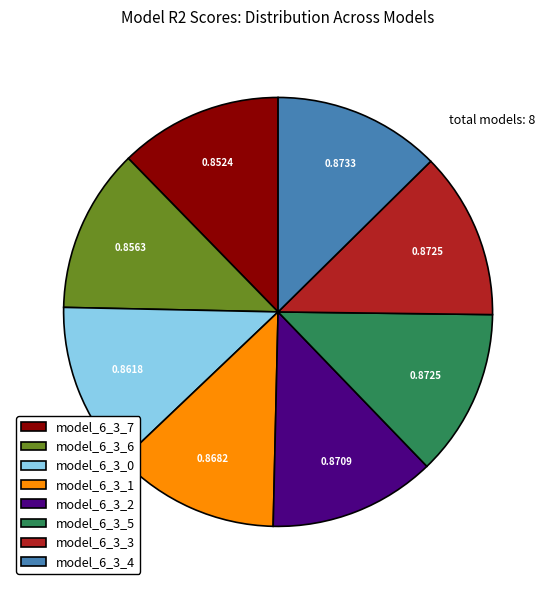

Combined, do model_6_3_5 and model_6_3_0 account for over 50%?

No